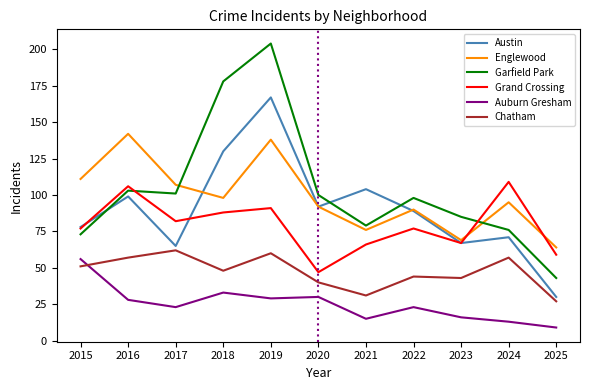

True or false: Grand Crossing and Auburn Gresham cross at least once.

False